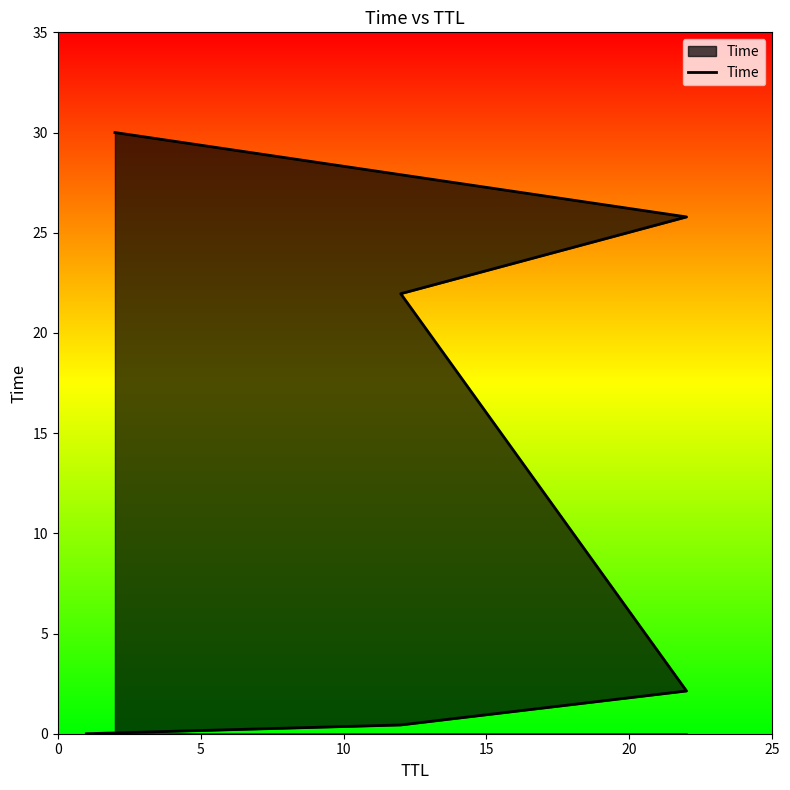

Between 10 and 20, which is larger?

20